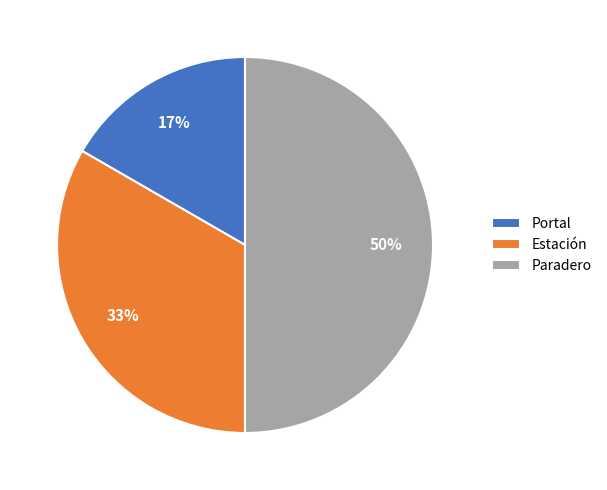

Between Estación and Paradero, which is larger?

Paradero